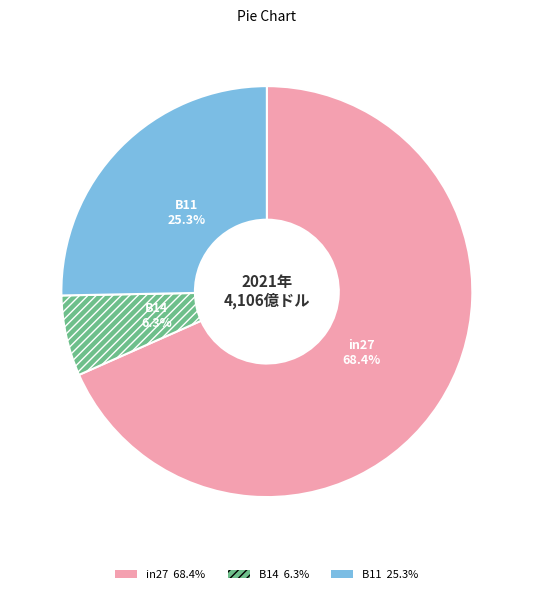

Do B14 and in27 together represent more than half of the pie?

Yes